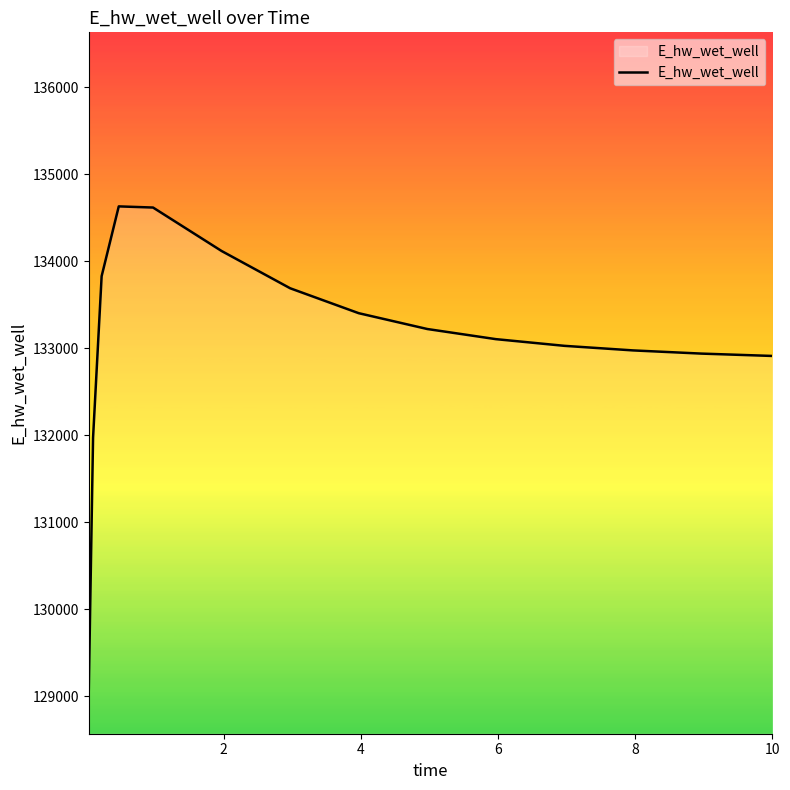

What is the smallest value displayed?

129071.3